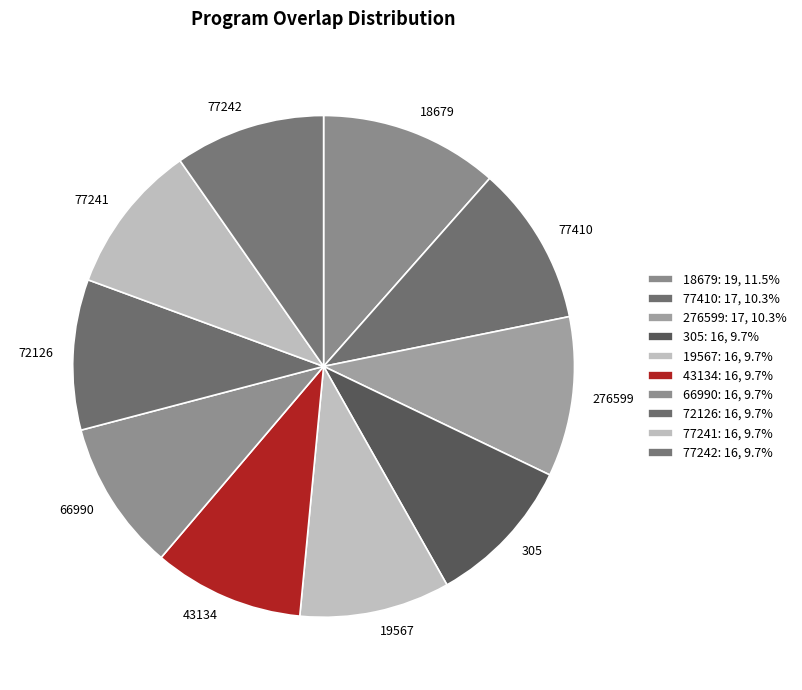

To the nearest percent, what is the average slice percentage?

10%